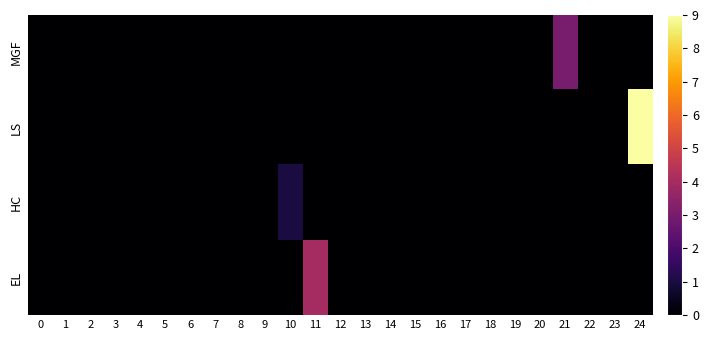

At how many categories does at least one series exceed 4?

1